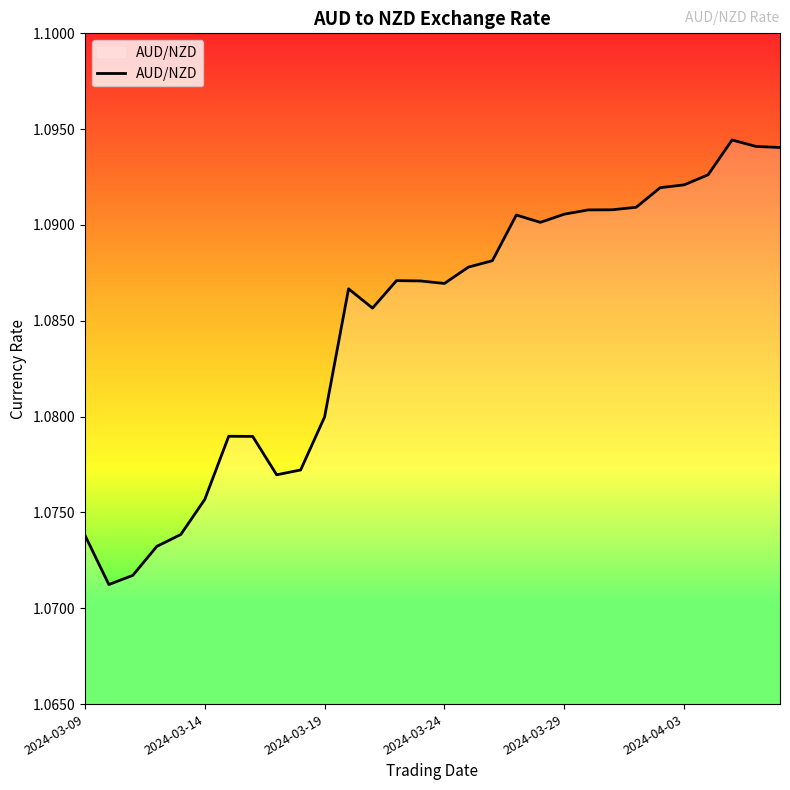

True or false: the data shows 1.7 at 2024-03-29.

False